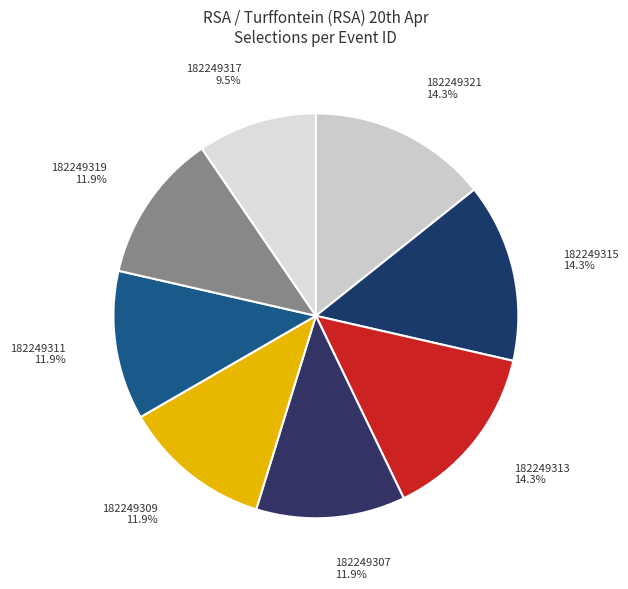

To the nearest percent, what portion does 182249321 represent?

14%